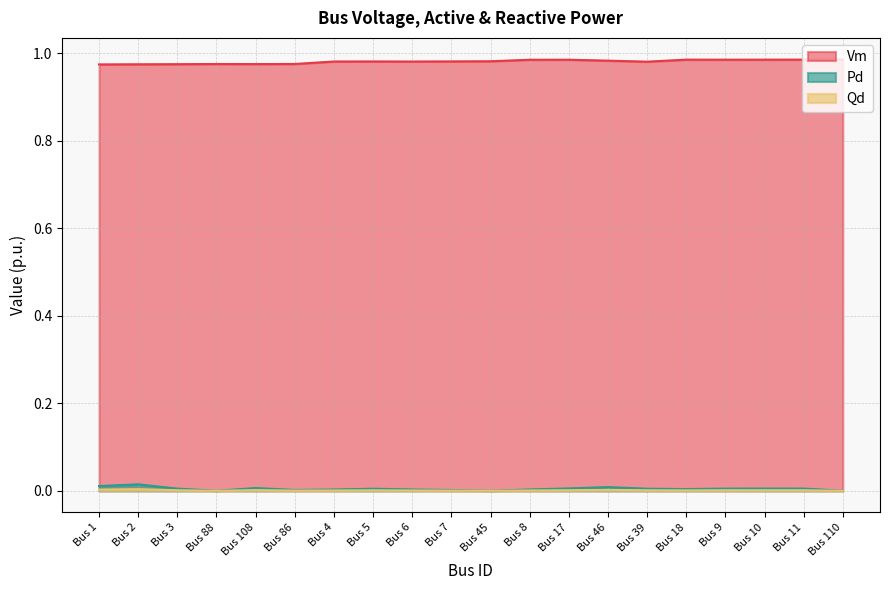

Count the number of categories in the chart.

20